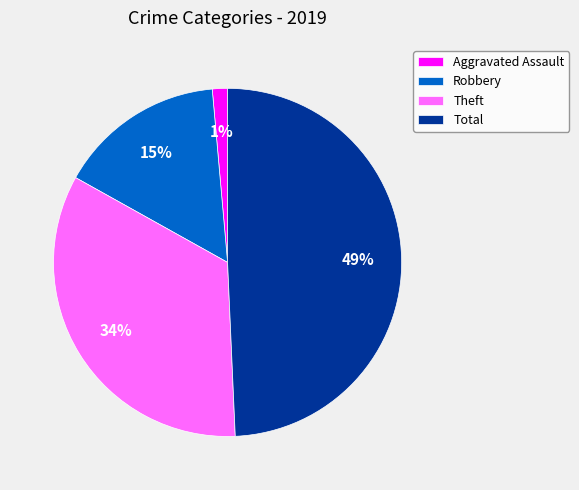

How many segments does this pie chart have?

4